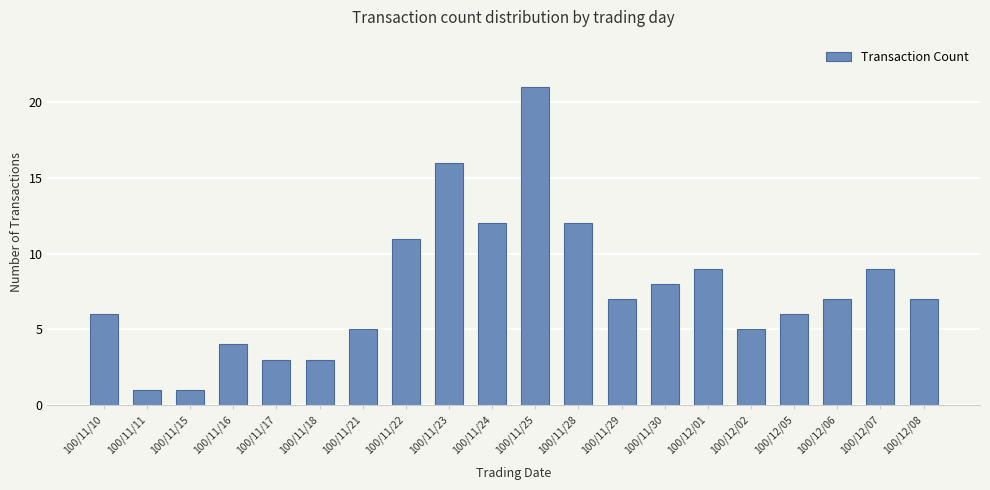

What is the value of the 14th bar from the left?

8